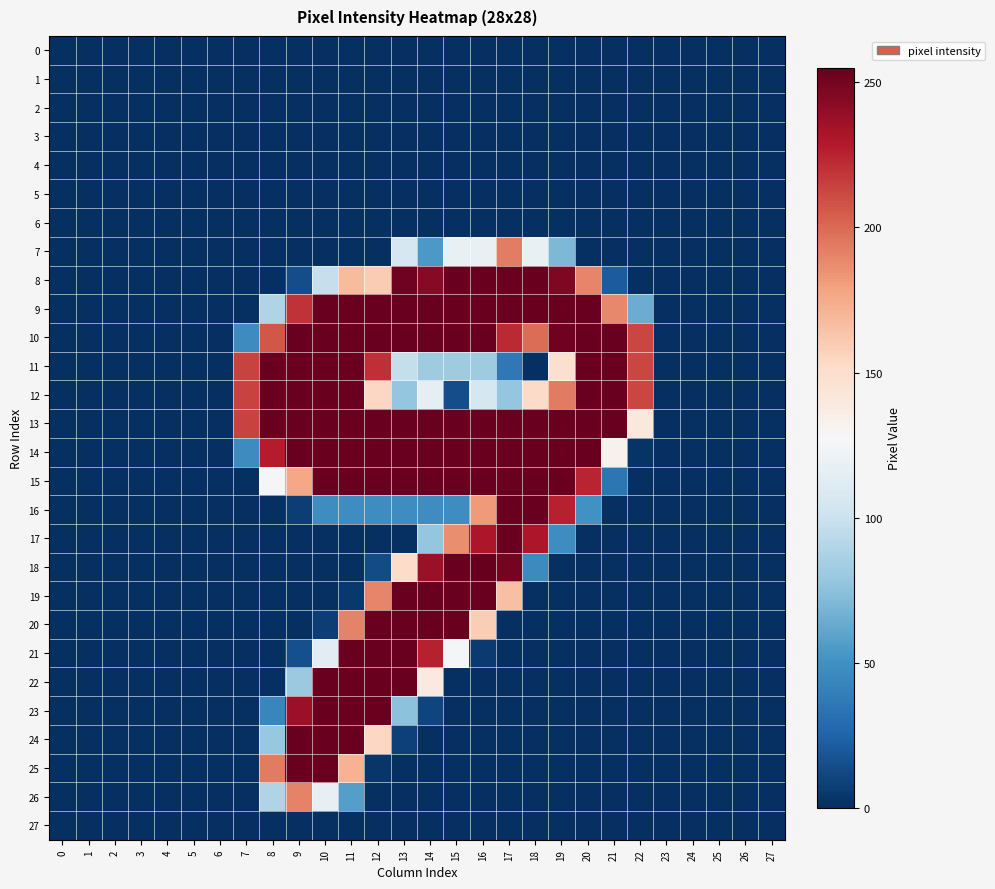

Reading left to right, transcribe all the data shown in this chart.

0: 0=0	1=0	2=0	3=0	4=0	5=0	6=0	7=0	8=0	9=0	10=0	11=0	12=0	13=0	14=0	15=0	16=0	17=0	18=0	19=0	20=0	21=0	22=0	23=0	24=0	25=0	26=0	27=0
1: 0=0	1=0	2=0	3=0	4=0	5=0	6=0	7=0	8=0	9=0	10=0	11=0	12=0	13=0	14=0	15=0	16=0	17=0	18=0	19=0	20=0	21=0	22=0	23=0	24=0	25=0	26=0	27=0
2: 0=0	1=0	2=0	3=0	4=0	5=0	6=0	7=0	8=0	9=0	10=0	11=0	12=0	13=0	14=0	15=0	16=0	17=0	18=0	19=0	20=0	21=0	22=0	23=0	24=0	25=0	26=0	27=0
3: 0=0	1=0	2=0	3=0	4=0	5=0	6=0	7=0	8=0	9=0	10=0	11=0	12=0	13=0	14=0	15=0	16=0	17=0	18=0	19=0	20=0	21=0	22=0	23=0	24=0	25=0	26=0	27=0
4: 0=0	1=0	2=0	3=0	4=0	5=0	6=0	7=0	8=0	9=0	10=0	11=0	12=0	13=0	14=0	15=0	16=0	17=0	18=0	19=0	20=0	21=0	22=0	23=0	24=0	25=0	26=0	27=0
5: 0=0	1=0	2=0	3=0	4=0	5=0	6=0	7=0	8=0	9=0	10=0	11=0	12=0	13=0	14=0	15=0	16=0	17=0	18=0	19=0	20=0	21=0	22=0	23=0	24=0	25=0	26=0	27=0
6: 0=0	1=0	2=0	3=0	4=0	5=0	6=0	7=0	8=0	9=0	10=0	11=0	12=0	13=0	14=0	15=0	16=0	17=0	18=0	19=0	20=0	21=0	22=0	23=0	24=0	25=0	26=0	27=0
7: 0=0	1=0	2=0	3=0	4=0	5=0	6=0	7=0	8=0	9=0	10=0	11=0	12=0	13=106	14=54	15=118	16=118	17=193	18=118	19=70	20=0	21=0	22=0	23=0	24=0	25=0	26=0	27=0
8: 0=0	1=0	2=0	3=0	4=0	5=0	6=0	7=0	8=0	9=14	10=98	11=168	12=160	13=252	14=244	15=254	16=254	17=254	18=254	19=247	20=190	21=21	22=0	23=0	24=0	25=0	26=0	27=0
9: 0=0	1=0	2=0	3=0	4=0	5=0	6=0	7=0	8=89	9=220	10=254	11=254	12=254	13=254	14=254	15=254	16=254	17=254	18=254	19=254	20=254	21=189	22=64	23=0	24=0	25=0	26=0	27=0
10: 0=0	1=0	2=0	3=0	4=0	5=0	6=0	7=47	8=207	9=254	10=254	11=254	12=254	13=254	14=254	15=254	16=254	17=223	18=199	19=252	20=254	21=254	22=213	23=0	24=0	25=0	26=0	27=0
11: 0=0	1=0	2=0	3=0	4=0	5=0	6=0	7=214	8=254	9=254	10=254	11=254	12=221	13=97	14=82	15=82	16=82	17=36	18=0	19=148	20=254	21=254	22=213	23=0	24=0	25=0	26=0	27=0
12: 0=0	1=0	2=0	3=0	4=0	5=0	6=0	7=214	8=254	9=254	10=254	11=254	12=154	13=78	14=115	15=14	16=105	17=78	18=152	19=194	20=254	21=254	22=213	23=0	24=0	25=0	26=0	27=0
13: 0=0	1=0	2=0	3=0	4=0	5=0	6=0	7=214	8=254	9=254	10=254	11=254	12=254	13=254	14=254	15=254	16=254	17=254	18=254	19=254	20=254	21=254	22=141	23=0	24=0	25=0	26=0	27=0
14: 0=0	1=0	2=0	3=0	4=0	5=0	6=0	7=47	8=228	9=254	10=254	11=254	12=254	13=254	14=254	15=254	16=254	17=254	18=254	19=254	20=254	21=133	22=2	23=0	24=0	25=0	26=0	27=0
15: 0=0	1=0	2=0	3=0	4=0	5=0	6=0	7=0	8=126	9=177	10=254	11=254	12=254	13=254	14=254	15=254	16=254	17=254	18=254	19=254	20=225	21=35	22=0	23=0	24=0	25=0	26=0	27=0
16: 0=0	1=0	2=0	3=0	4=0	5=0	6=0	7=0	8=0	9=7	10=48	11=48	12=48	13=48	14=48	15=48	16=182	17=254	18=254	19=226	20=50	21=0	22=0	23=0	24=0	25=0	26=0	27=0
17: 0=0	1=0	2=0	3=0	4=0	5=0	6=0	7=0	8=0	9=0	10=0	11=0	12=0	13=0	14=78	15=187	16=231	17=254	18=231	19=48	20=0	21=0	22=0	23=0	24=0	25=0	26=0	27=0
18: 0=0	1=0	2=0	3=0	4=0	5=0	6=0	7=0	8=0	9=0	10=0	11=0	12=13	13=151	14=238	15=254	16=255	17=250	18=46	19=0	20=0	21=0	22=0	23=0	24=0	25=0	26=0	27=0
19: 0=0	1=0	2=0	3=0	4=0	5=0	6=0	7=0	8=0	9=0	10=0	11=4	12=190	13=254	14=254	15=254	16=254	17=166	18=0	19=0	20=0	21=0	22=0	23=0	24=0	25=0	26=0	27=0
20: 0=0	1=0	2=0	3=0	4=0	5=0	6=0	7=0	8=0	9=0	10=7	11=191	12=254	13=254	14=254	15=254	16=159	17=0	18=0	19=0	20=0	21=0	22=0	23=0	24=0	25=0	26=0	27=0
21: 0=0	1=0	2=0	3=0	4=0	5=0	6=0	7=0	8=0	9=15	10=113	11=254	12=254	13=254	14=226	15=125	16=5	17=0	18=0	19=0	20=0	21=0	22=0	23=0	24=0	25=0	26=0	27=0
22: 0=0	1=0	2=0	3=0	4=0	5=0	6=0	7=0	8=0	9=80	10=254	11=254	12=254	13=254	14=140	15=0	16=0	17=0	18=0	19=0	20=0	21=0	22=0	23=0	24=0	25=0	26=0	27=0
23: 0=0	1=0	2=0	3=0	4=0	5=0	6=0	7=0	8=44	9=237	10=254	11=254	12=254	13=75	14=10	15=0	16=0	17=0	18=0	19=0	20=0	21=0	22=0	23=0	24=0	25=0	26=0	27=0
24: 0=0	1=0	2=0	3=0	4=0	5=0	6=0	7=0	8=79	9=254	10=254	11=254	12=154	13=8	14=0	15=0	16=0	17=0	18=0	19=0	20=0	21=0	22=0	23=0	24=0	25=0	26=0	27=0
25: 0=0	1=0	2=0	3=0	4=0	5=0	6=0	7=0	8=194	9=254	10=254	11=172	12=3	13=0	14=0	15=0	16=0	17=0	18=0	19=0	20=0	21=0	22=0	23=0	24=0	25=0	26=0	27=0
26: 0=0	1=0	2=0	3=0	4=0	5=0	6=0	7=0	8=89	9=191	10=117	11=57	12=0	13=0	14=0	15=0	16=0	17=0	18=0	19=0	20=0	21=0	22=0	23=0	24=0	25=0	26=0	27=0
27: 0=0	1=0	2=0	3=0	4=0	5=0	6=0	7=0	8=0	9=0	10=0	11=0	12=0	13=0	14=0	15=0	16=0	17=0	18=0	19=0	20=0	21=0	22=0	23=0	24=0	25=0	26=0	27=0